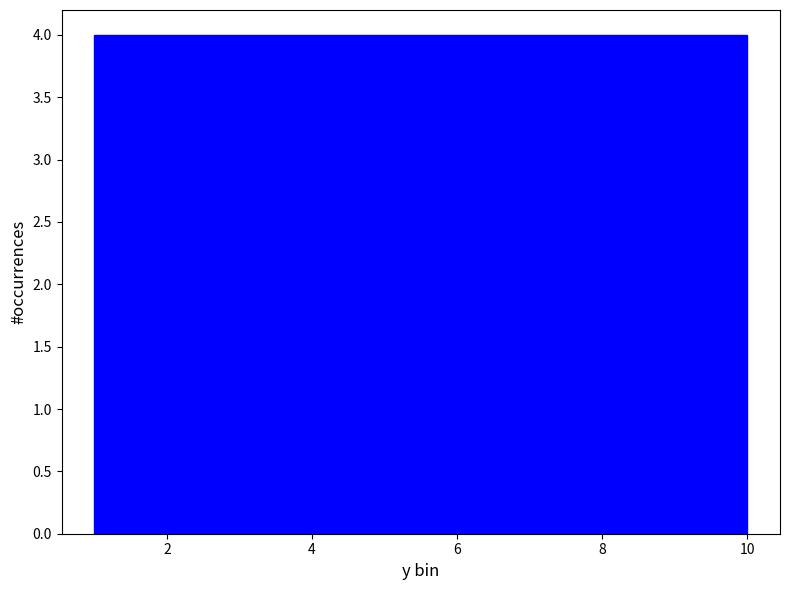

Reading left to right, list every bar in this chart as the range it spans on the x-axis followed by its height. Neither the bar edges nor the heights are printed on the chart, so give them approximately, as read against the axes.

1.0 to 1.9: 4
1.9 to 2.8: 4
2.8 to 3.7: 4
3.7 to 4.6: 4
4.6 to 5.5: 4
5.5 to 6.4: 4
6.4 to 7.3: 4
7.3 to 8.2: 4
8.2 to 9.1: 4
9.1 to 10.0: 4